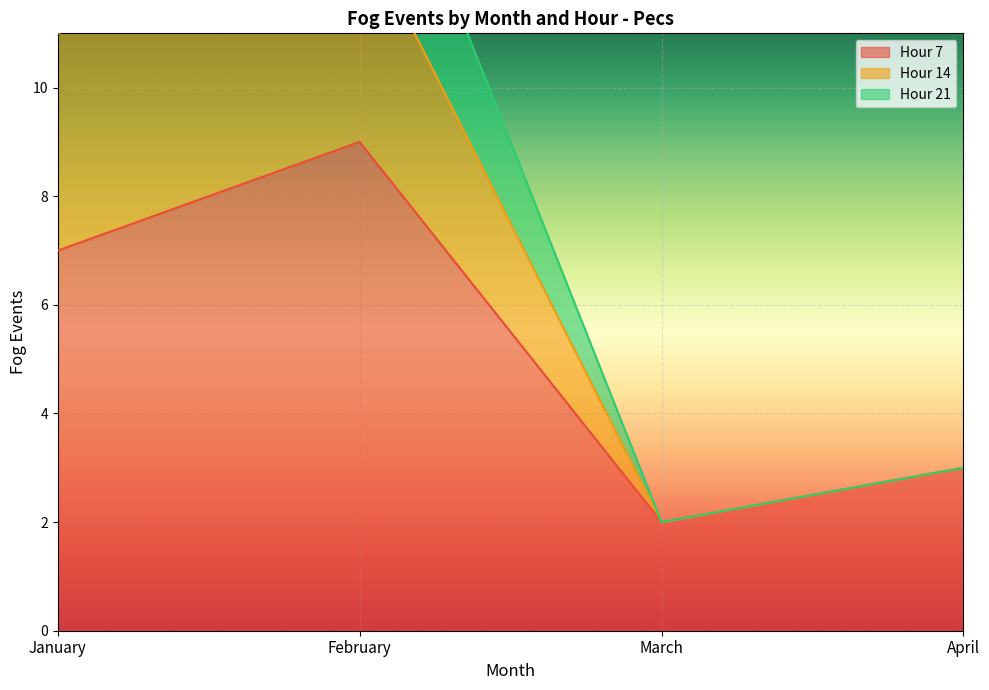

How many interior local peaks does the Hour 7 series have?

1